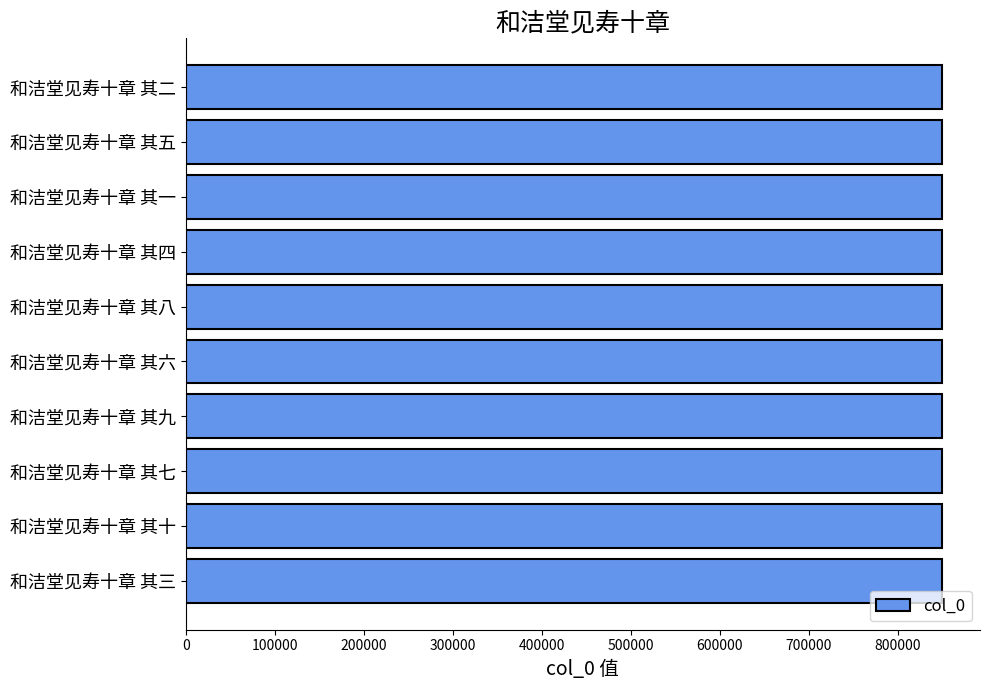

Approximately how many times larger is the value at 和洁堂见寿十章 其七 compared to 和洁堂见寿十章 其一?

1.0